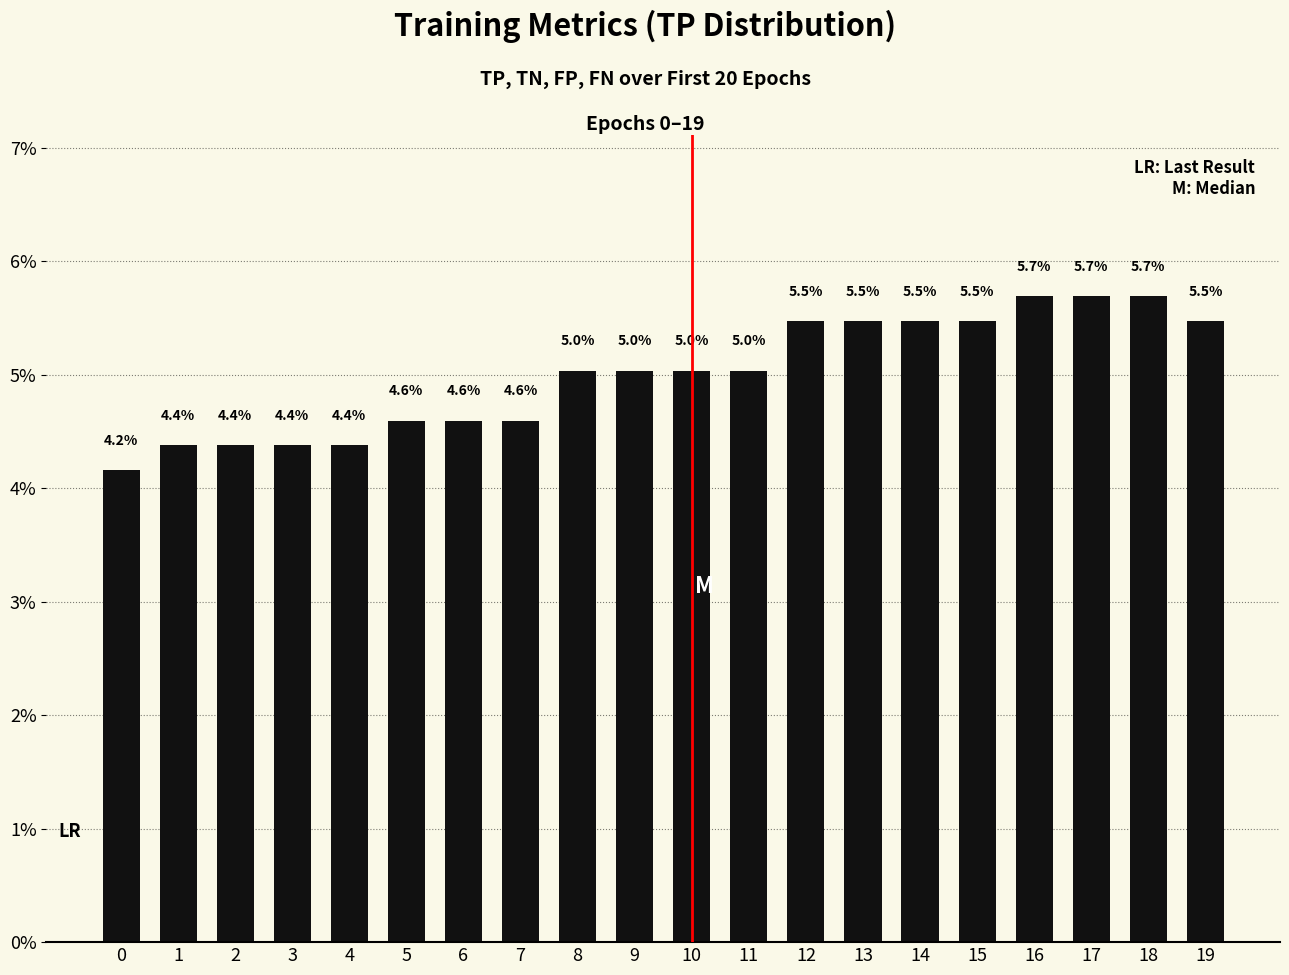

Reading left to right, transcribe all the data shown in this chart.

0=4.2	1=4.4	2=4.4	3=4.4	4=4.4	5=4.6	6=4.6	7=4.6	8=5.0	9=5.0	10=5.0	11=5.0	12=5.5	13=5.5	14=5.5	15=5.5	16=5.7	17=5.7	18=5.7	19=5.5